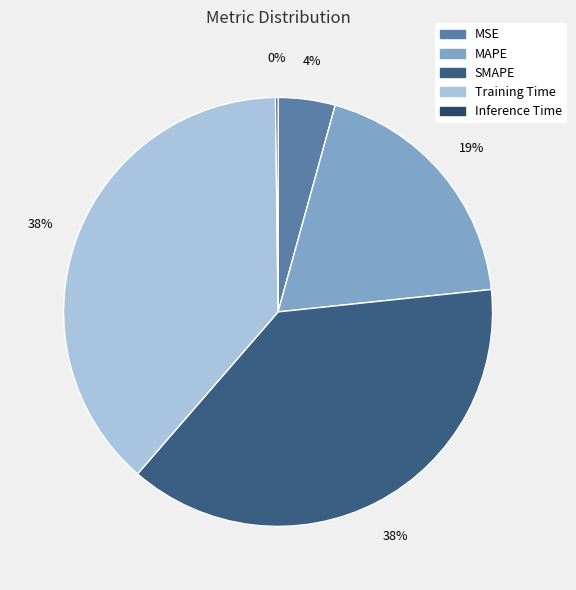

The MAPE slice represents 19% of the pie. True or false?

True